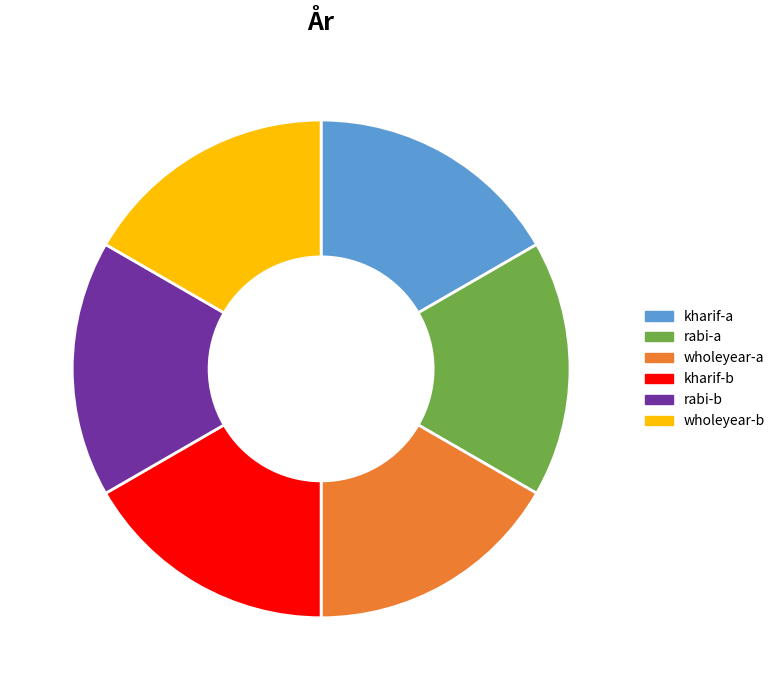

Approximately how many times larger is the value at rabi-a compared to kharif-b?

1.0